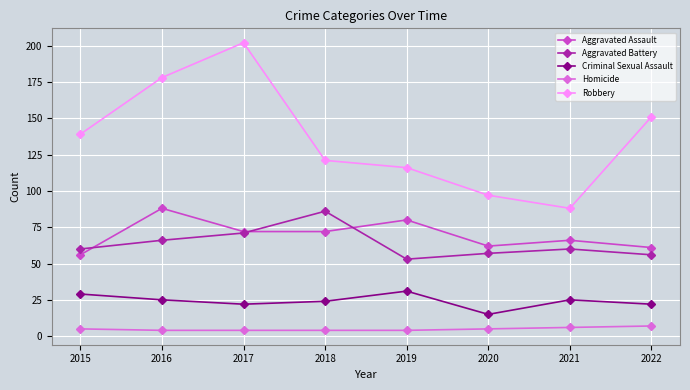

How many distinct data groups are displayed?

5